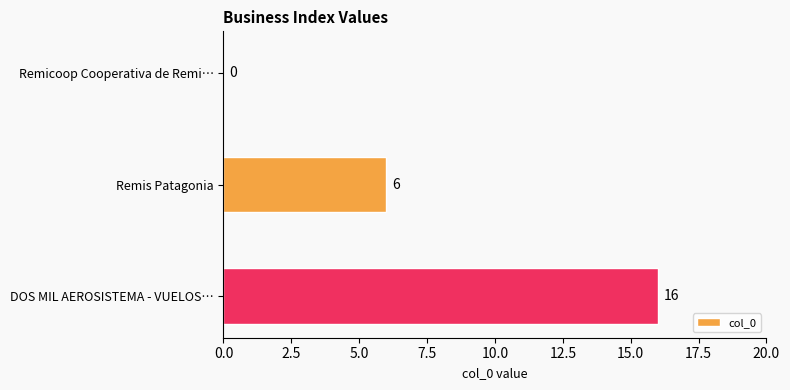

Reading top to bottom, transcribe all the data shown in this chart.

Remicoop Cooperativa de Remi…=0	Remis Patagonia=6	DOS MIL AEROSISTEMA - VUELOS…=16